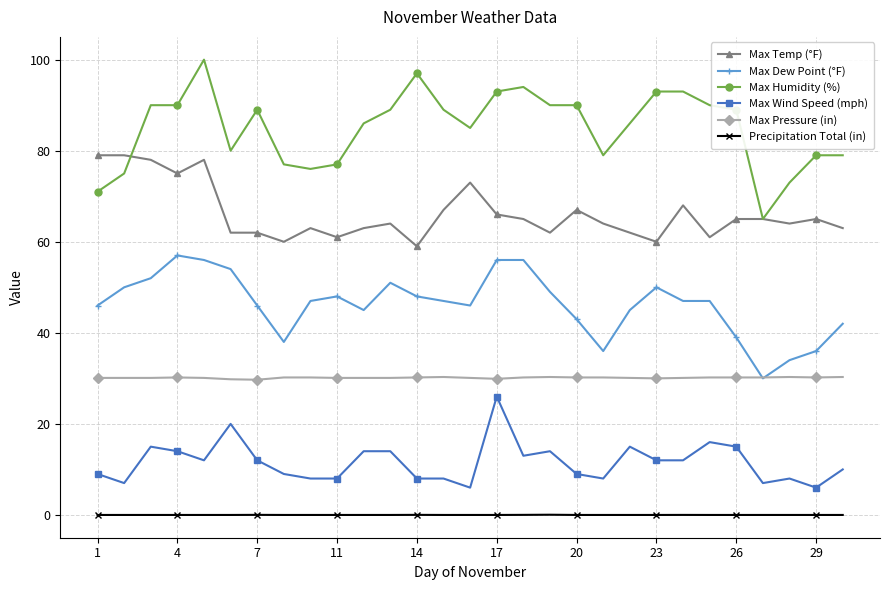

How many distinct data groups are displayed?

6